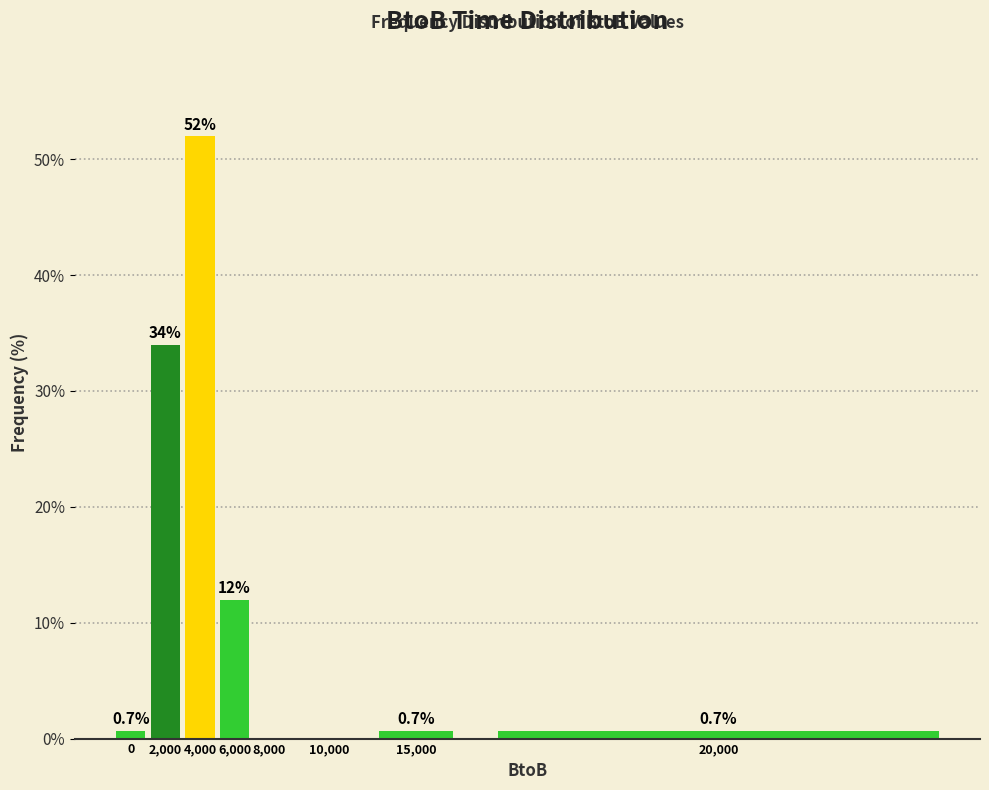

Reading left to right, list all the values displayed in this chart.

0=0.7	2,000=34.0	4,000=52.0	6,000=12.0	8,000=0.0	10,000=0.0	15,000=0.7	20,000=0.7